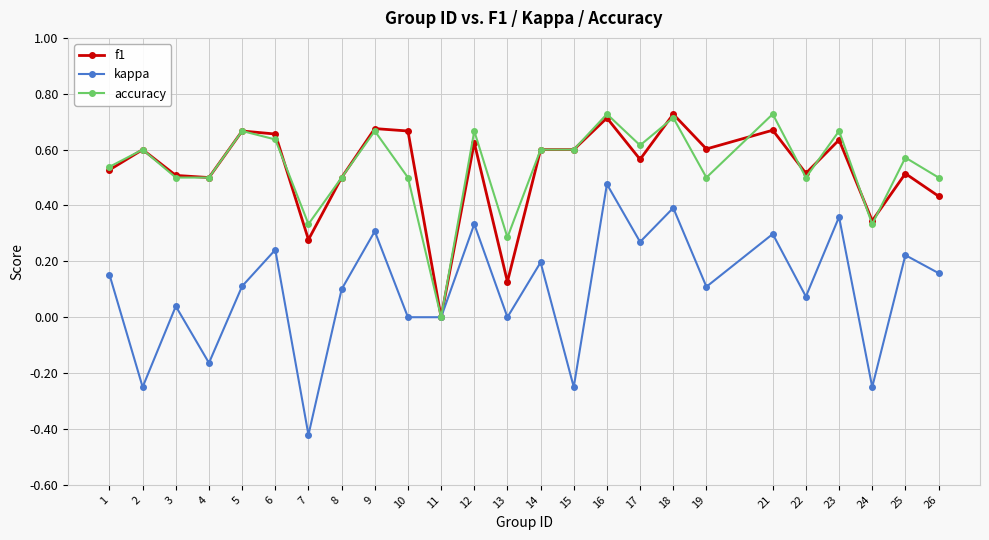

What is the total value across all series at 6?

1.5